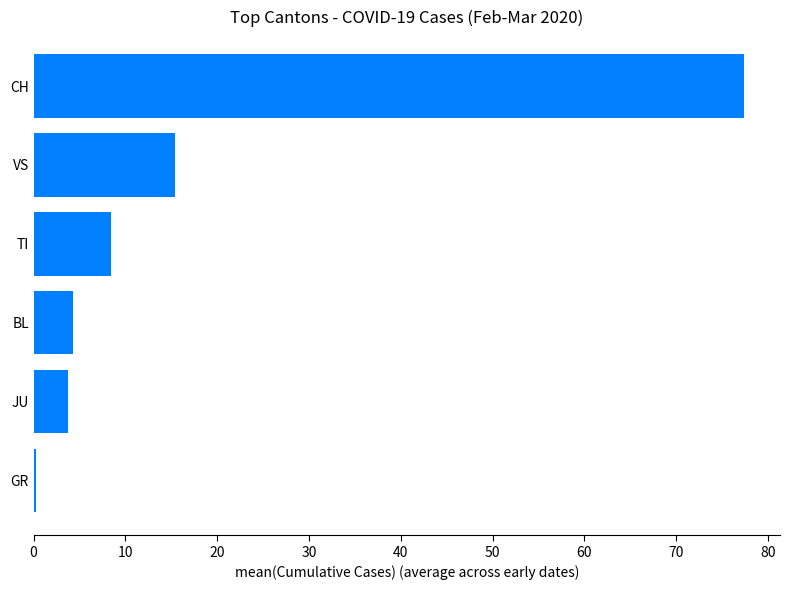

The chart shows a value of 12.0 at TI. True or false?

False